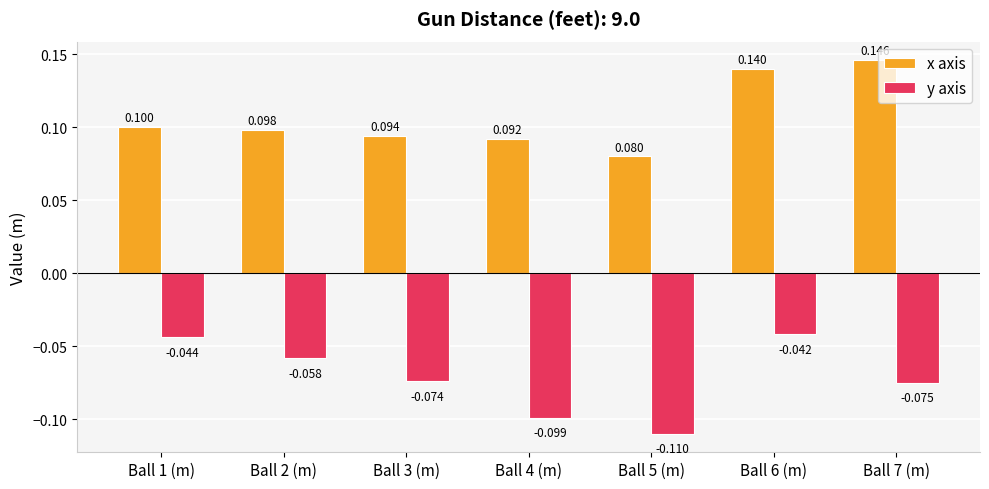

What position from the left is Ball 3 (m)?

3